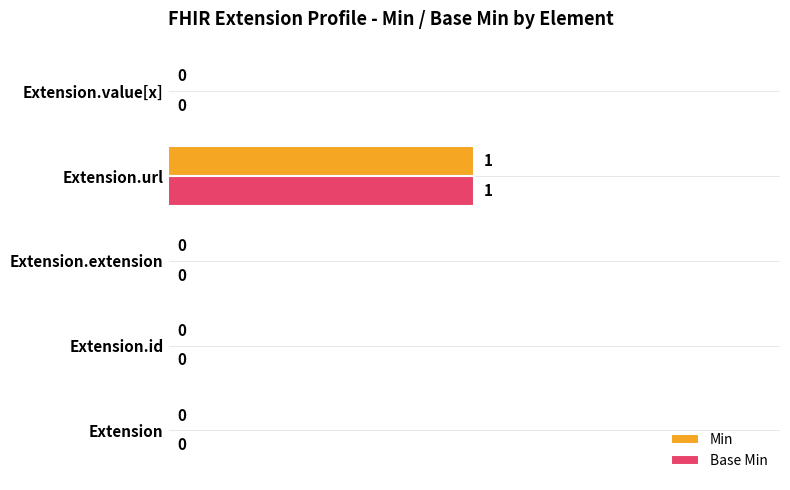

Is the value of Min at Extension.extension greater than the value of Base Min at Extension.url?

No